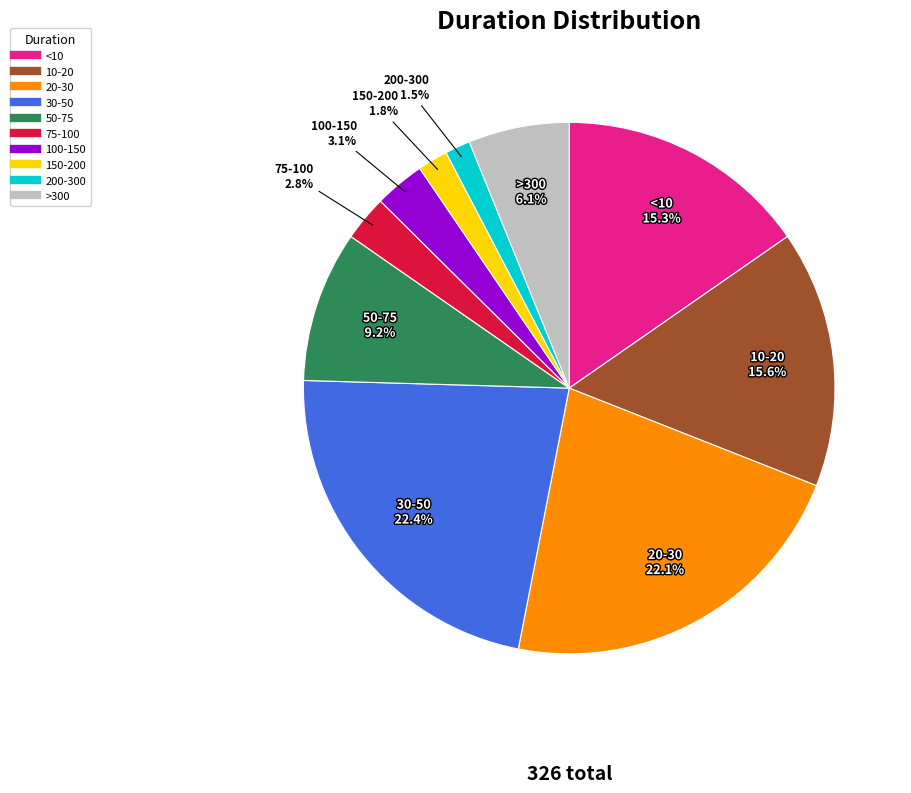

To the nearest percent, what is the average slice percentage?

10%